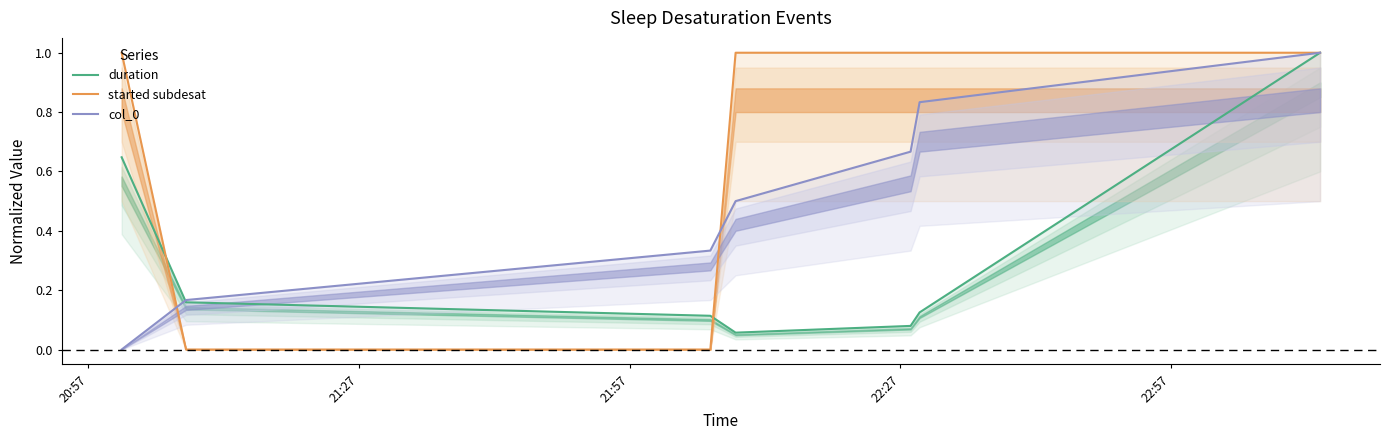

Which series has the widest spread of values?

started subdesat